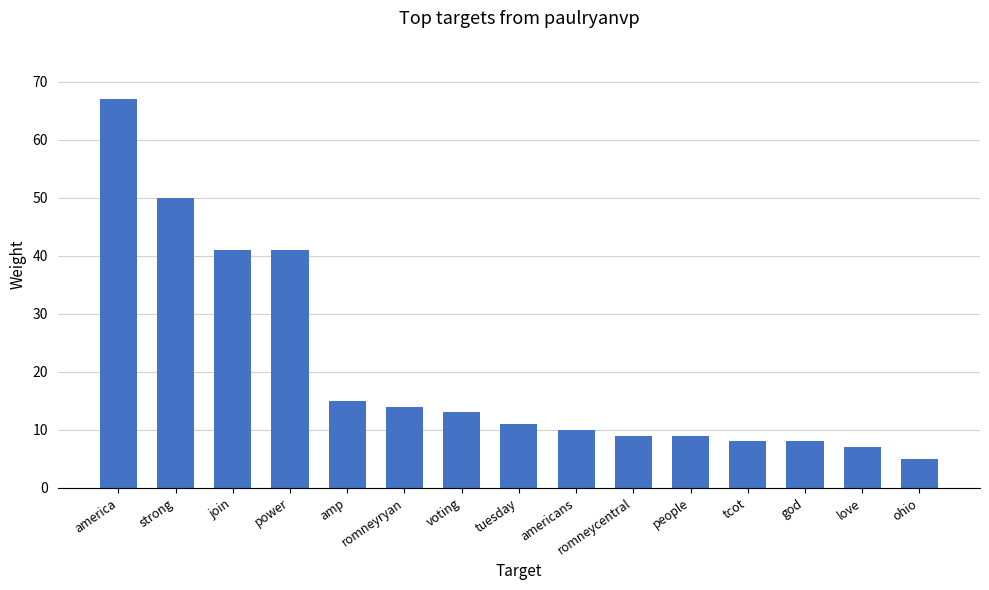

What is the smallest value displayed?

5